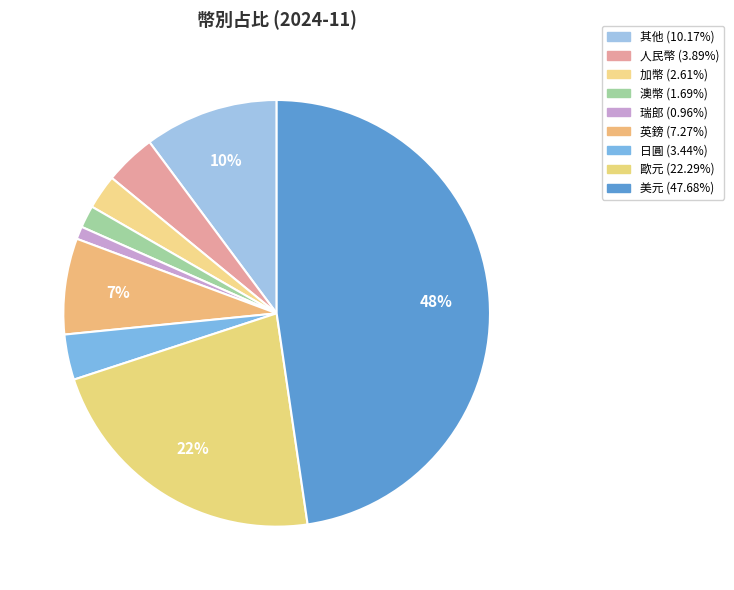

Do 其他 and 瑞郎 together represent more than half of the pie?

No